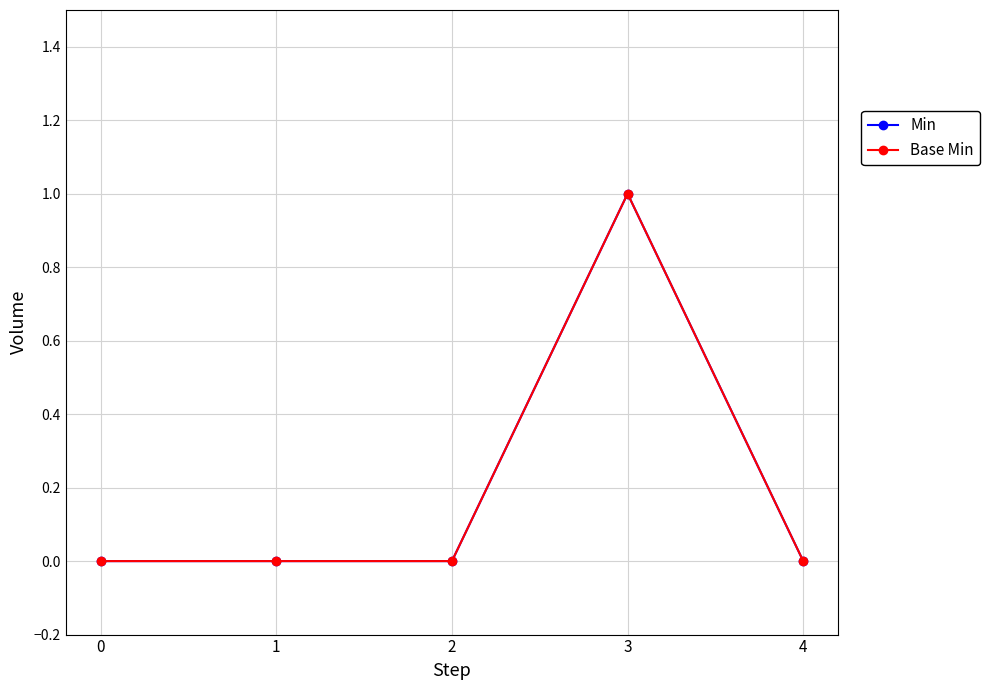

Does the chart have visible grid lines?

Yes